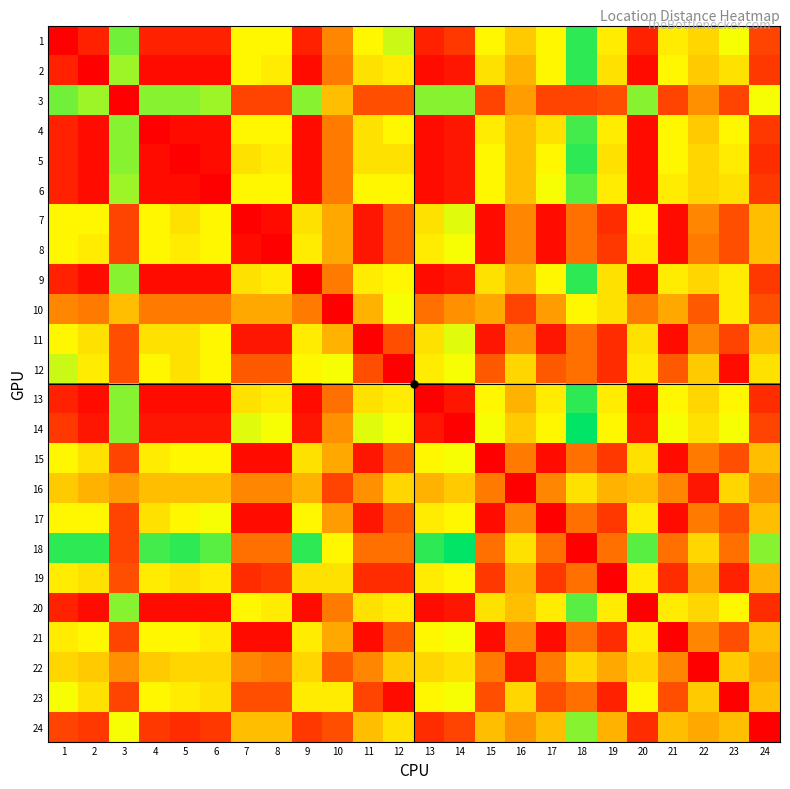

Reading right to left, extract all data points from this chart.

1: 24=6	23=23	22=19	21=21	20=3	19=21	18=32	17=22	16=18	15=22	14=5	13=3	12=25	11=22	10=12	9=3	8=22	7=22	6=3	5=3	4=3	3=29	2=3	1=0
2: 24=5	23=20	22=18	21=22	20=1	19=20	18=32	17=22	16=16	15=20	14=2	13=1	12=21	11=20	10=11	9=1	8=21	7=22	6=1	5=1	4=1	3=27	2=0	1=3
3: 24=23	23=6	22=13	21=6	20=28	19=7	18=6	17=6	16=14	15=6	14=28	13=28	12=7	11=7	10=17	9=28	8=6	7=6	6=27	5=28	4=28	3=0	2=27	1=29
4: 24=5	23=22	22=18	21=22	20=1	19=21	18=31	17=20	16=17	15=21	14=2	13=1	12=22	11=20	10=11	9=1	8=22	7=22	6=1	5=1	4=0	3=28	2=1	1=3
5: 24=4	23=21	22=19	21=22	20=1	19=20	18=32	17=22	16=17	15=22	14=2	13=1	12=20	11=20	10=11	9=1	8=21	7=20	6=1	5=0	4=1	3=28	2=1	1=3
6: 24=5	23=20	22=19	21=21	20=1	19=21	18=30	17=23	16=17	15=22	14=2	13=1	12=22	11=22	10=11	9=1	8=22	7=22	6=0	5=1	4=1	3=27	2=1	1=3
7: 24=17	23=7	22=12	21=1	20=22	19=4	18=10	17=1	16=12	15=1	14=24	13=20	12=8	11=2	10=15	9=20	8=1	7=0	6=22	5=20	4=22	3=6	2=22	1=22
8: 24=17	23=7	22=11	21=1	20=21	19=5	18=10	17=1	16=12	15=1	14=23	13=21	12=8	11=2	10=15	9=21	8=0	7=1	6=22	5=21	4=22	3=6	2=21	1=22
9: 24=5	23=21	22=19	21=21	20=1	19=20	18=32	17=22	16=16	15=20	14=2	13=1	12=22	11=21	10=11	9=0	8=21	7=20	6=1	5=1	4=1	3=28	2=1	1=3
10: 24=7	23=21	22=8	21=15	20=11	19=20	18=22	17=14	16=6	15=15	14=13	13=10	12=23	11=16	10=0	9=11	8=15	7=15	6=11	5=11	4=11	3=17	2=11	1=12
11: 24=17	23=6	22=12	21=1	20=20	19=4	18=10	17=2	16=13	15=2	14=24	13=20	12=7	11=0	10=16	9=21	8=2	7=2	6=22	5=20	4=20	3=7	2=20	1=22
12: 24=20	23=1	22=18	21=8	20=21	19=4	18=10	17=8	16=19	15=8	14=23	13=21	12=0	11=7	10=23	9=22	8=8	7=8	6=22	5=20	4=22	3=7	2=21	1=25
13: 24=4	23=22	22=19	21=22	20=1	19=21	18=32	17=21	16=16	15=22	14=2	13=0	12=21	11=20	10=10	9=1	8=21	7=20	6=1	5=1	4=1	3=28	2=1	1=3
14: 24=6	23=23	22=20	21=23	20=2	19=22	18=34	17=22	16=18	15=23	14=0	13=2	12=23	11=24	10=13	9=2	8=23	7=24	6=2	5=2	4=2	3=28	2=2	1=5
15: 24=17	23=7	22=11	21=1	20=20	19=5	18=10	17=1	16=11	15=0	14=23	13=22	12=8	11=2	10=15	9=20	8=1	7=1	6=22	5=22	4=21	3=6	2=20	1=22
16: 24=13	23=19	22=2	21=12	20=17	19=16	18=20	17=12	16=0	15=11	14=18	13=16	12=19	11=13	10=6	9=16	8=12	7=12	6=17	5=17	4=17	3=14	2=16	1=18
17: 24=17	23=7	22=11	21=1	20=21	19=5	18=10	17=0	16=12	15=1	14=22	13=21	12=8	11=2	10=14	9=22	8=1	7=1	6=23	5=22	4=20	3=6	2=22	1=22
18: 24=28	23=10	22=19	21=10	20=30	19=10	18=0	17=10	16=20	15=10	14=34	13=32	12=10	11=10	10=22	9=32	8=10	7=10	6=30	5=32	4=31	3=6	2=32	1=32
19: 24=16	23=3	22=15	21=4	20=21	19=0	18=10	17=5	16=16	15=5	14=22	13=21	12=4	11=4	10=20	9=20	8=5	7=4	6=21	5=20	4=21	3=7	2=20	1=21
20: 24=4	23=22	22=19	21=21	20=0	19=21	18=30	17=21	16=17	15=20	14=2	13=1	12=21	11=20	10=11	9=1	8=21	7=22	6=1	5=1	4=1	3=28	2=1	1=3
21: 24=17	23=7	22=12	21=0	20=21	19=4	18=10	17=1	16=12	15=1	14=23	13=22	12=8	11=1	10=15	9=21	8=1	7=1	6=21	5=22	4=22	3=6	2=22	1=21
22: 24=15	23=18	22=0	21=12	20=19	19=15	18=19	17=11	16=2	15=11	14=20	13=19	12=18	11=12	10=8	9=19	8=11	7=12	6=19	5=19	4=18	3=13	2=18	1=19
23: 24=17	23=0	22=18	21=7	20=22	19=3	18=10	17=7	16=19	15=7	14=23	13=22	12=1	11=6	10=21	9=21	8=7	7=7	6=20	5=21	4=22	3=6	2=20	1=23
24: 24=0	23=17	22=15	21=17	20=4	19=16	18=28	17=17	16=13	15=17	14=6	13=4	12=20	11=17	10=7	9=5	8=17	7=17	6=5	5=4	4=5	3=23	2=5	1=6